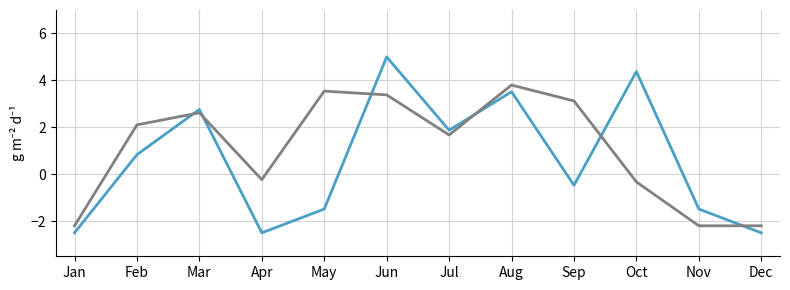

What is the smallest value displayed?

-2.5